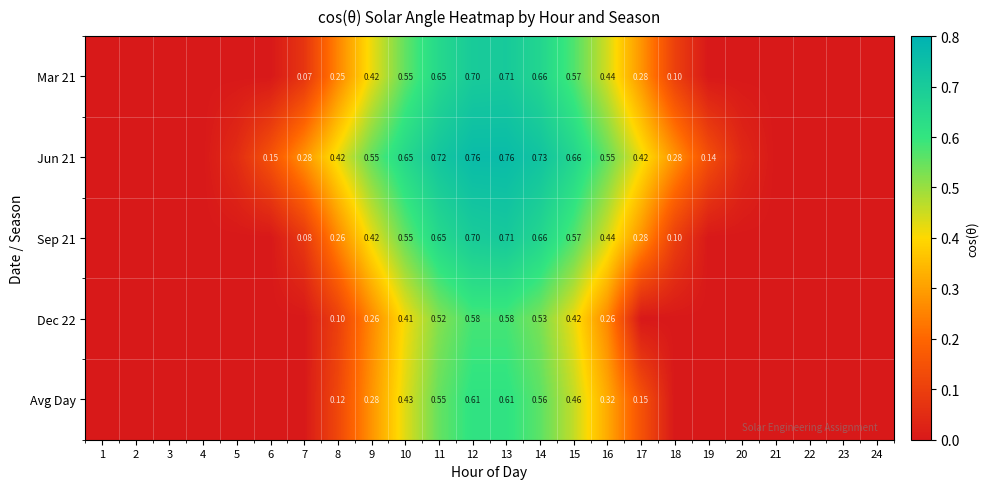

At 8, list the series in order from smallest to largest.

Dec 22, Avg Day, Mar 21, Sep 21, Jun 21